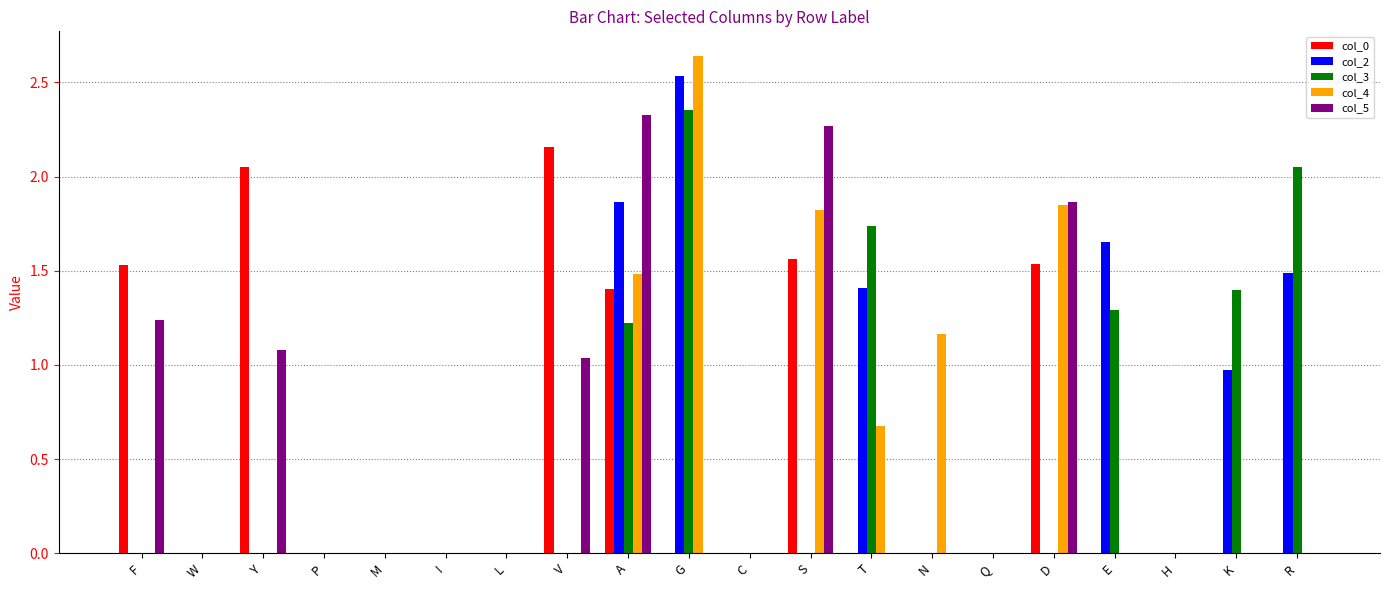

At which label does col_4 reach its peak?

G